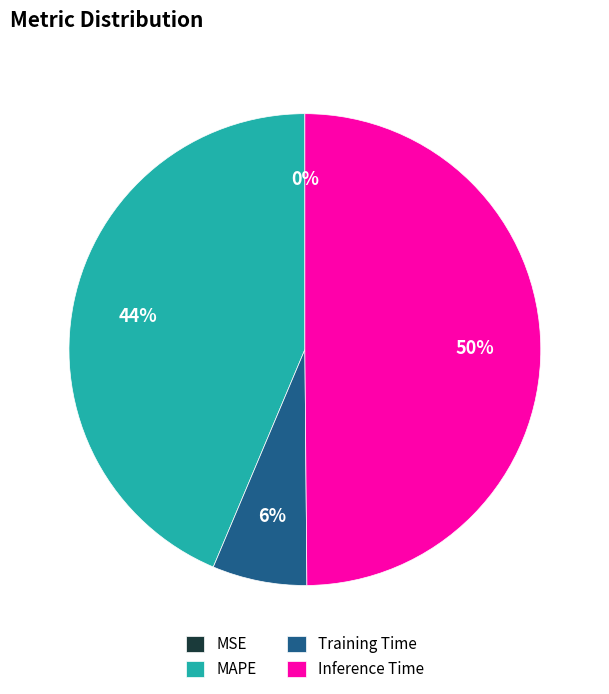

Combined, do Inference Time and MAPE account for over 50%?

Yes